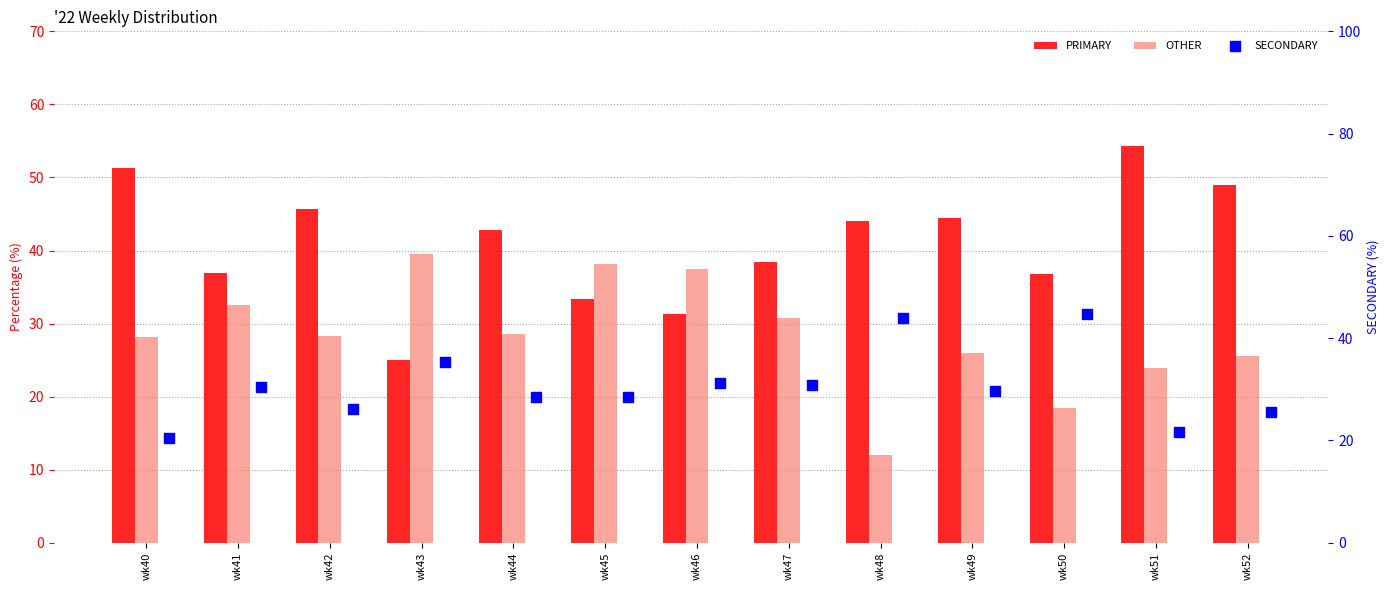

What are all the series names shown in the legend?

PRIMARY, OTHER, SECONDARY